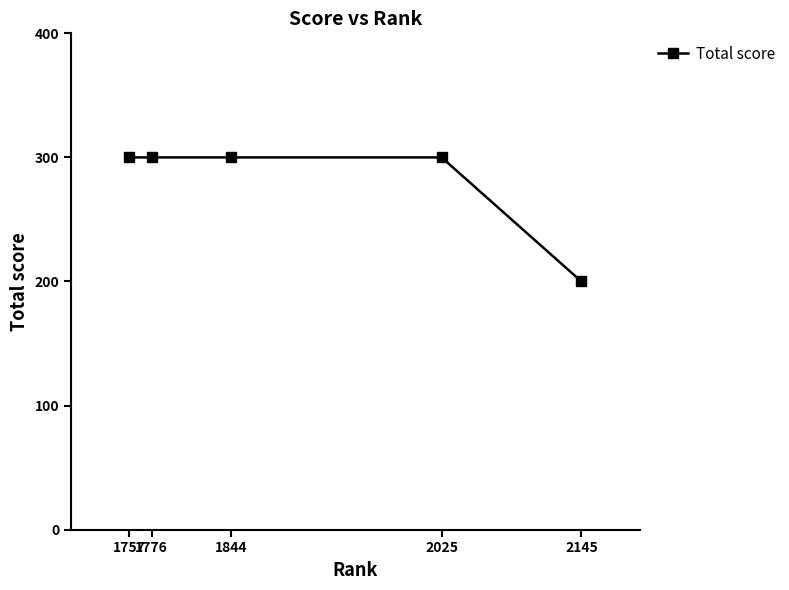

Approximately how many times larger is the value at 2025 compared to 1776?

1.0